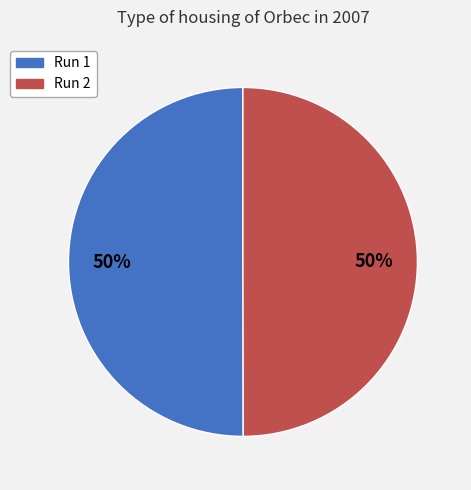

To the nearest percent, what portion does Run 2 represent?

50%